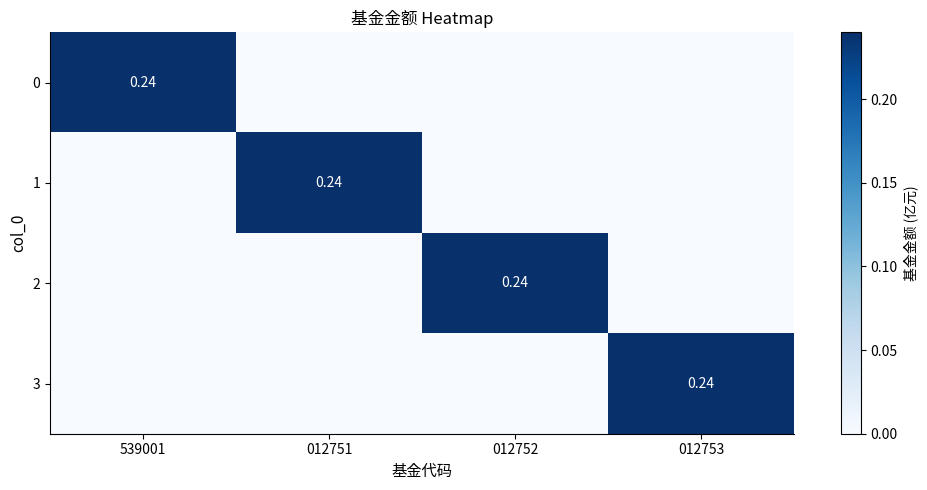

What is the total value across all series at 012752?

0.2